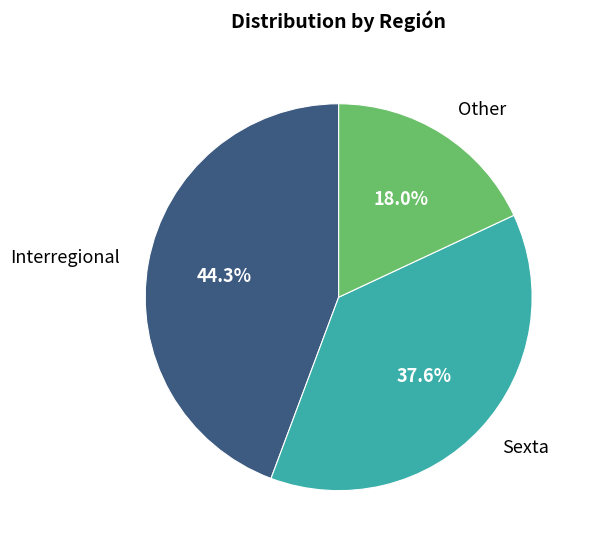

Which slice is the largest?

Interregional